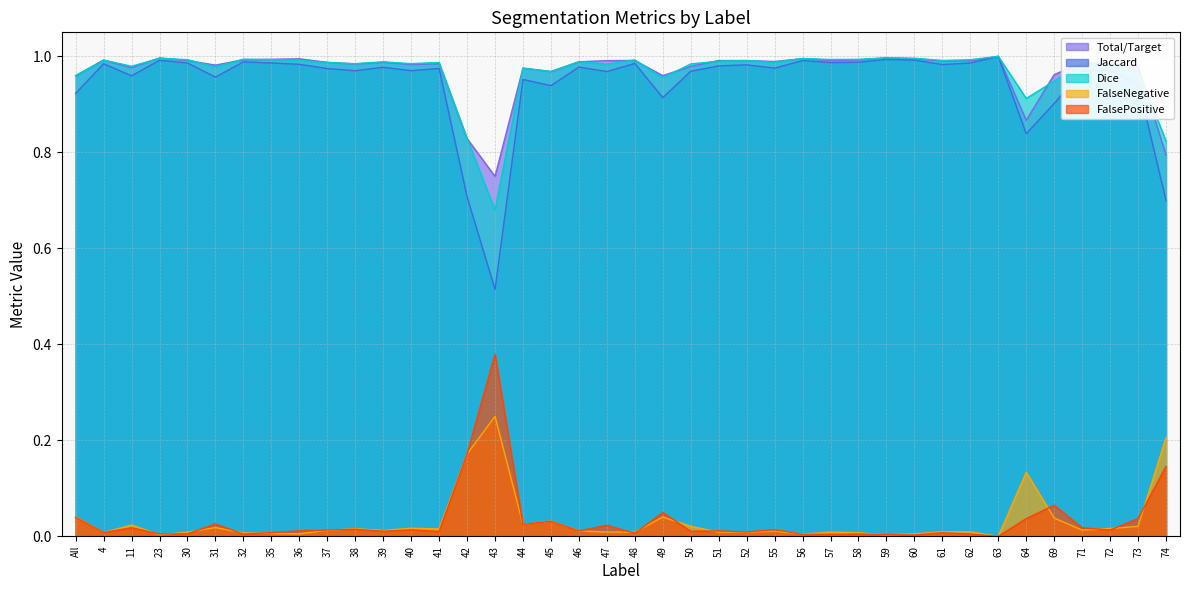

True or false: FalsePositive and Jaccard intersect in this chart.

False